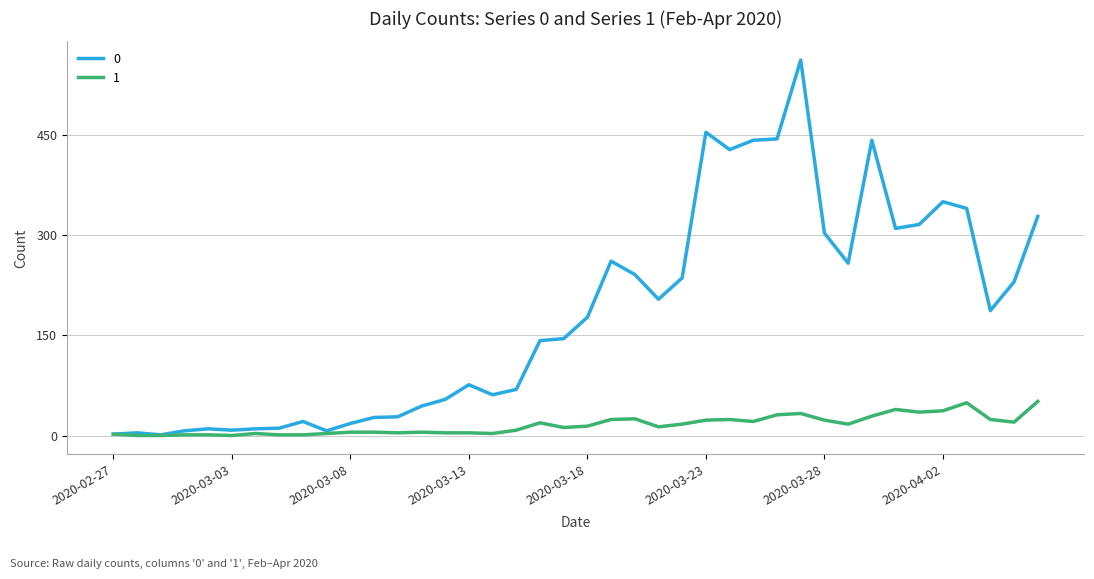

What is the greatest value displayed?

562